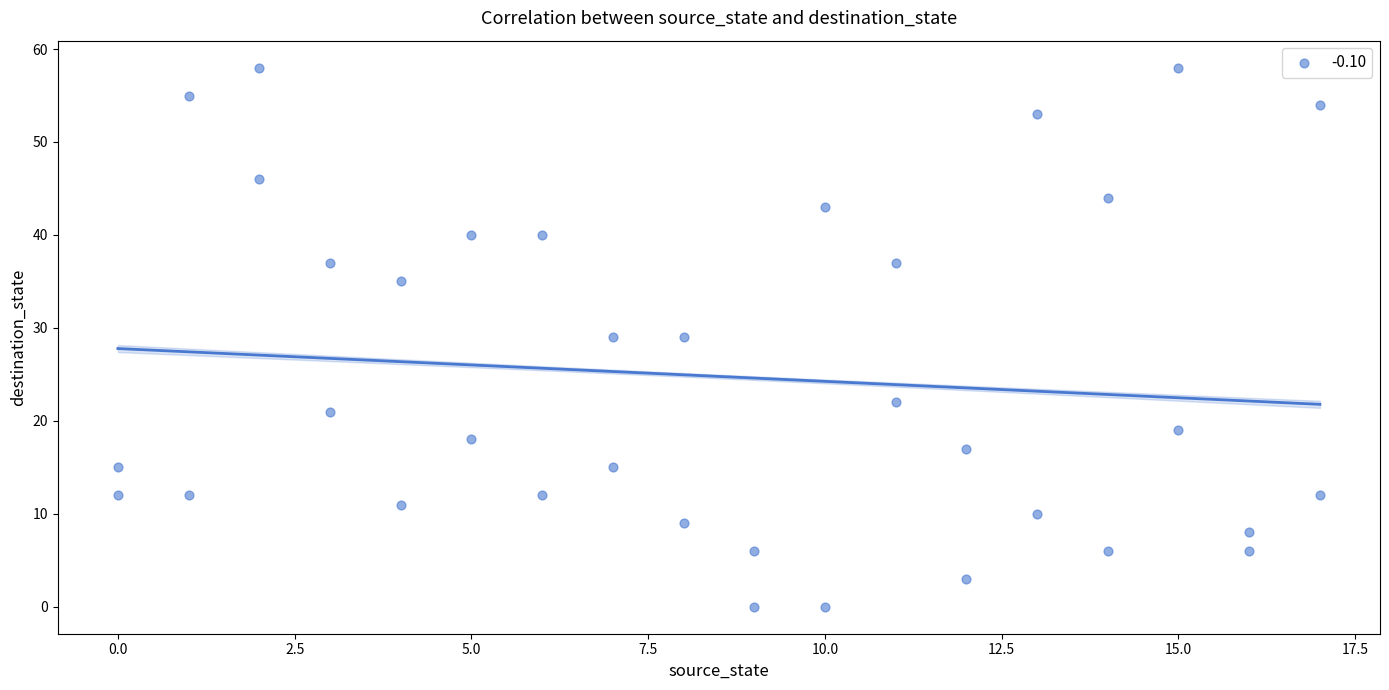

What is the range of X values (max minus min)?

17